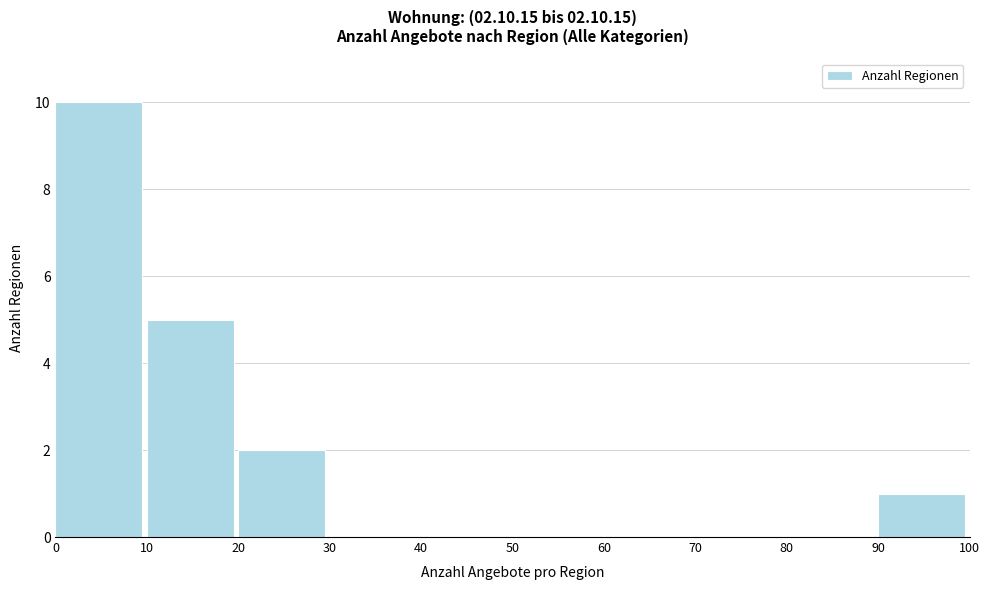

Over which range of the x-axis is the bar tallest?

0 to 10